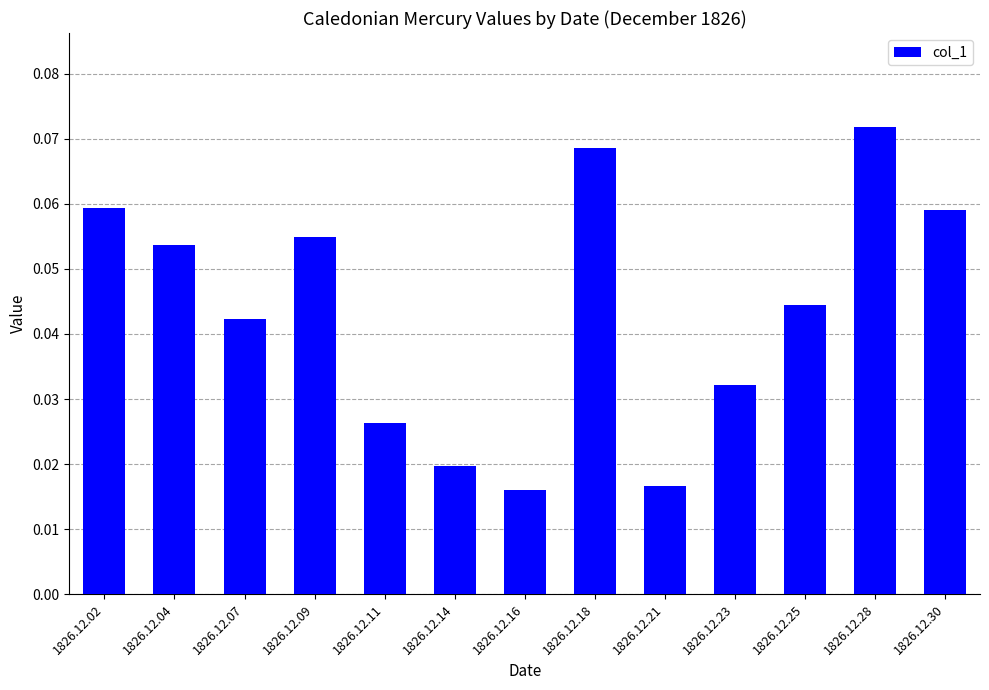

Is it true that the value at 1826.12.04 is 0.0?

False